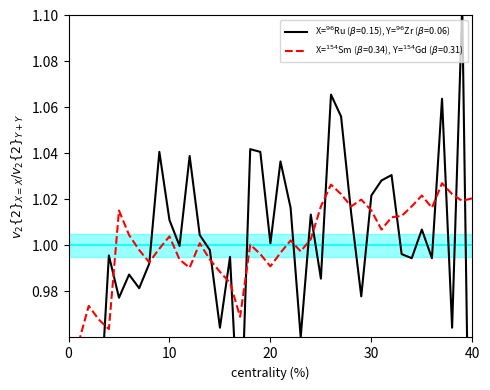

The black elo series shows 1.0 at 30. True or false?

True